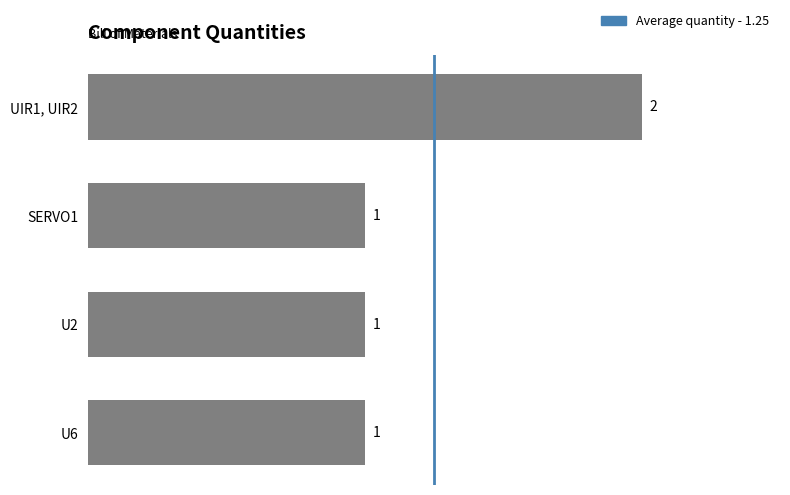

What is the ratio of the value at U6 to the value at UIR1, UIR2?

0.5